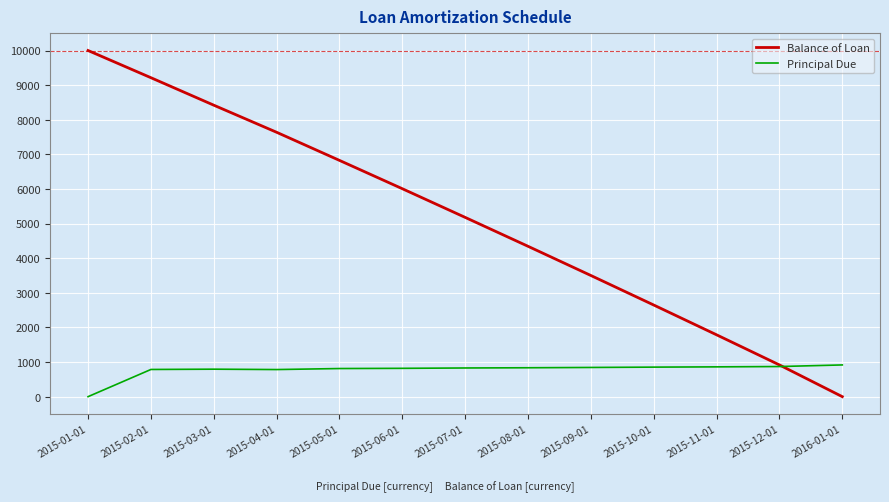

Where does the Balance of Loan series first go above 5178?

2015-01-01